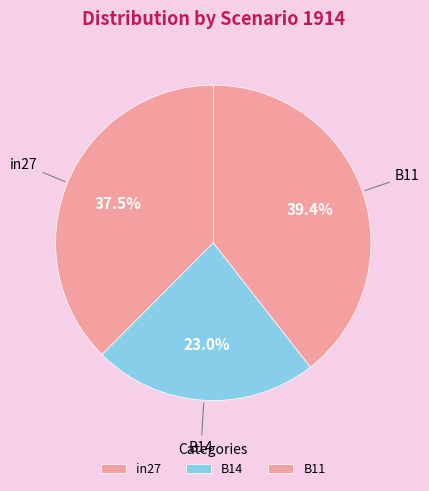

How many slices are in this pie chart?

3